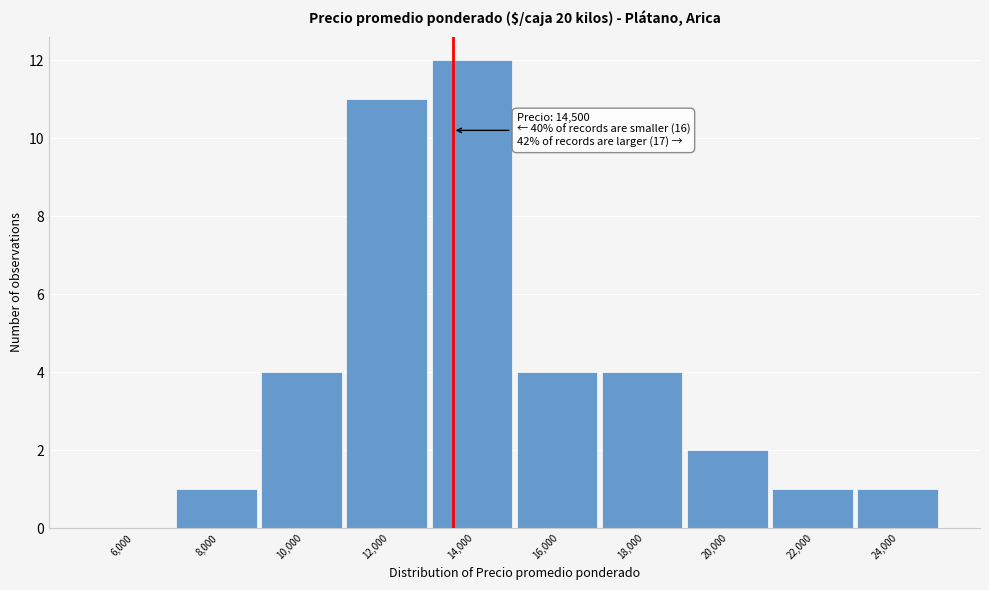

Reading left to right, list all the values displayed in this chart.

6,000=0	8,000=1	10,000=4	12,000=11	14,000=12	16,000=4	18,000=4	20,000=2	22,000=1	24,000=1